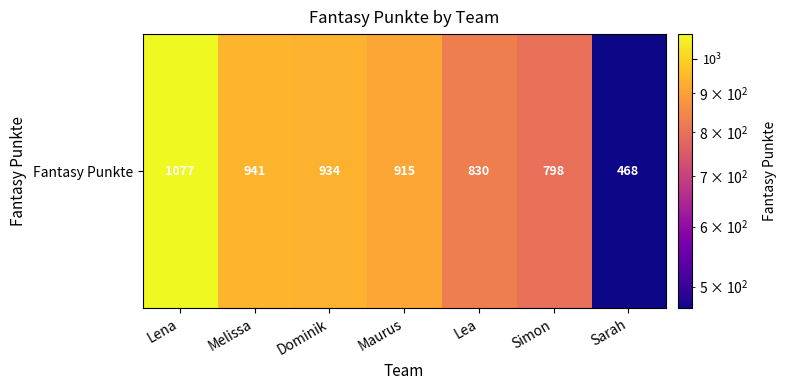

Rank the categories by value from lowest to highest.

Sarah, Simon, Lea, Maurus, Dominik, Melissa, Lena